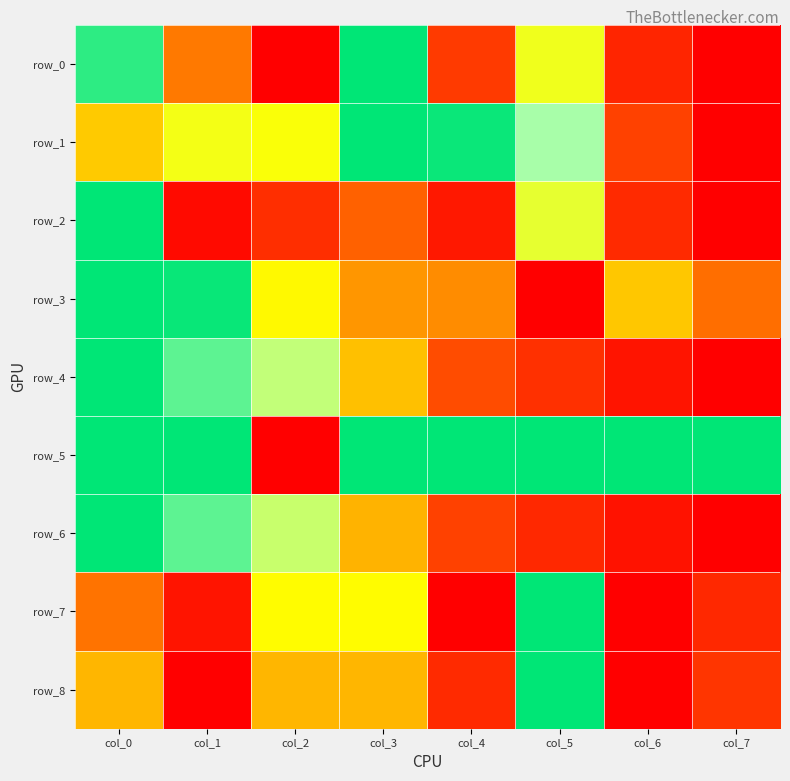

What is the difference between the second highest and minimum values in the row_3 series?

1.0